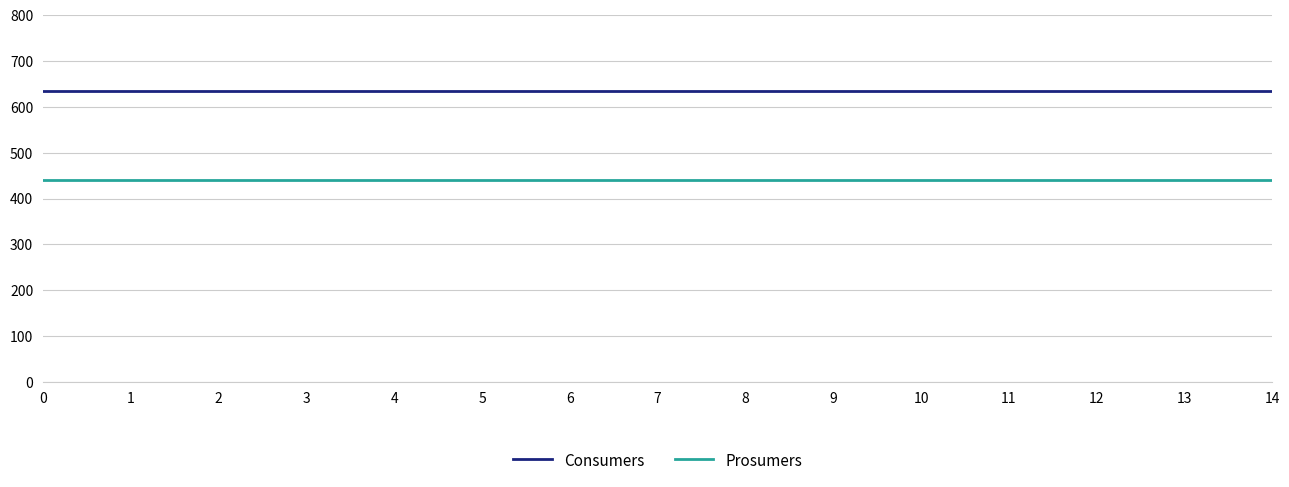

True or false: Consumers and Prosumers cross at least once.

False